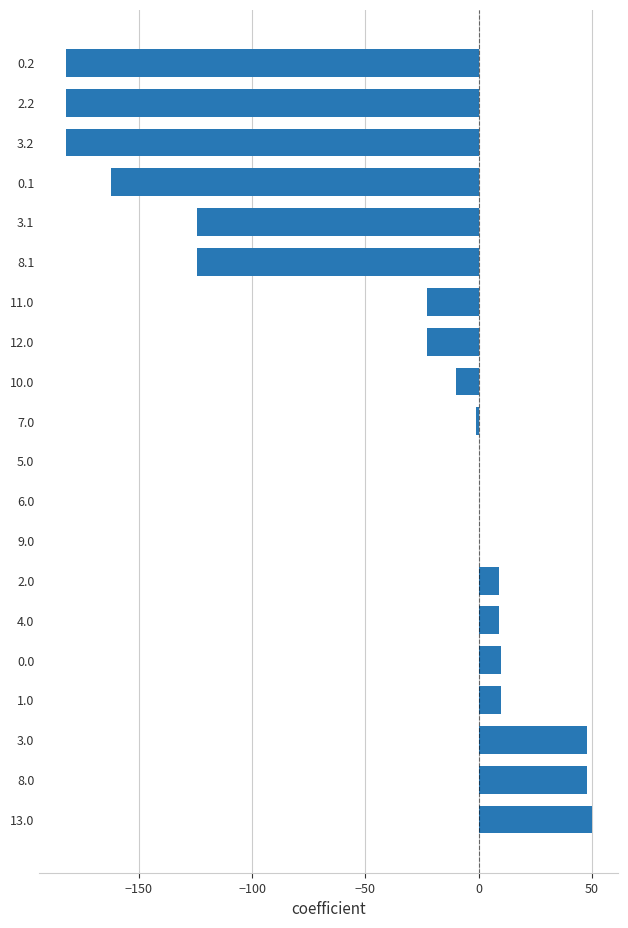

What is the sum of all values?

-831.1